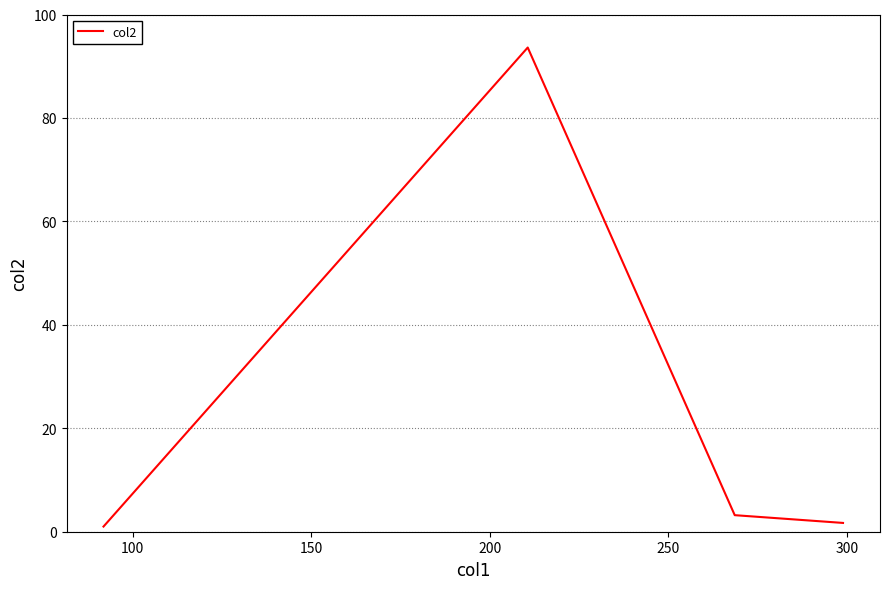

What is the greatest value displayed?

93.6